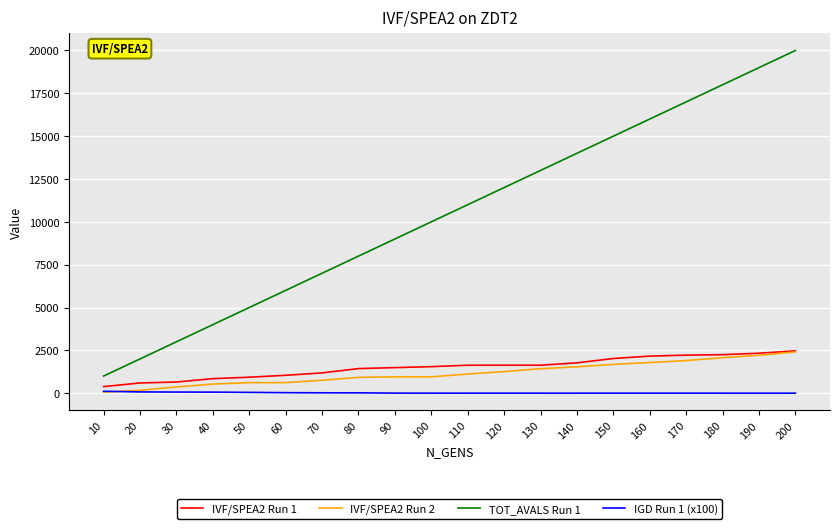

The TOT_AVALS Run 1 series shows 3117.5 at 20. True or false?

False